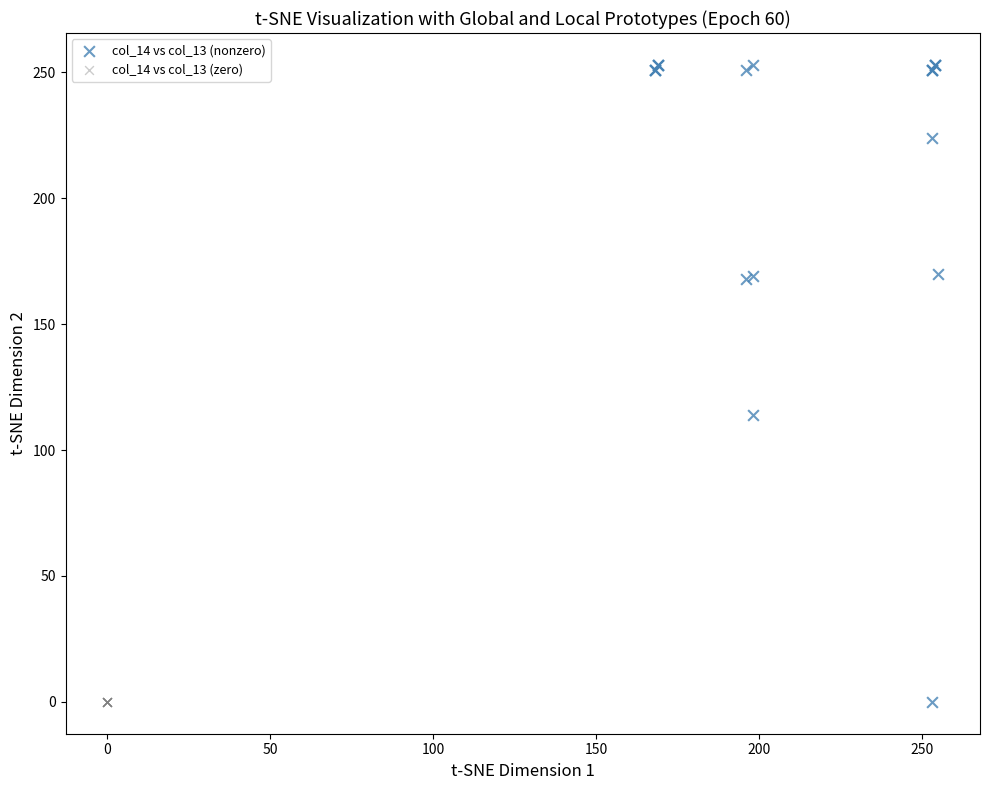

What are all the series names shown in the legend?

col_14 vs col_13 (nonzero), col_14 vs col_13 (zero)